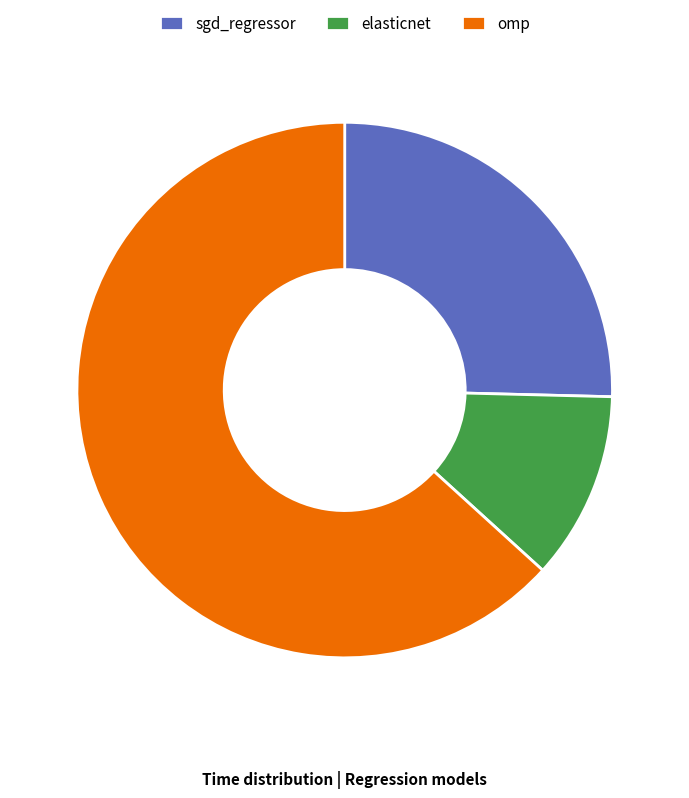

Which slice is the smallest?

elasticnet